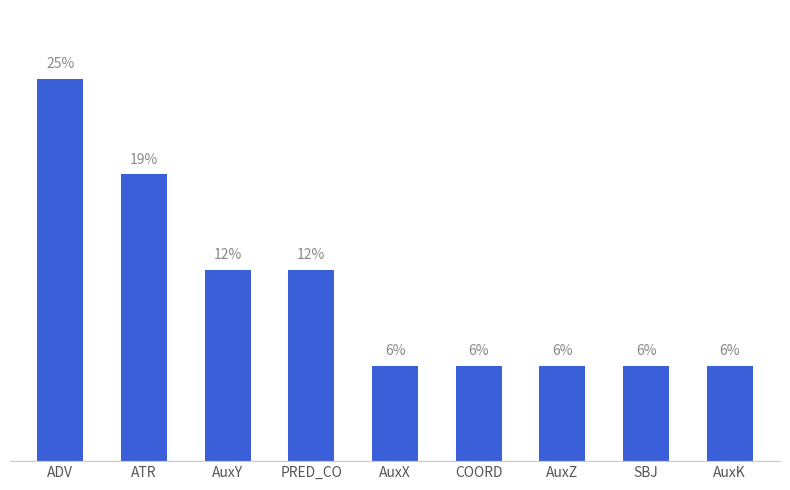

What is the maximum value shown in the chart?

25.0